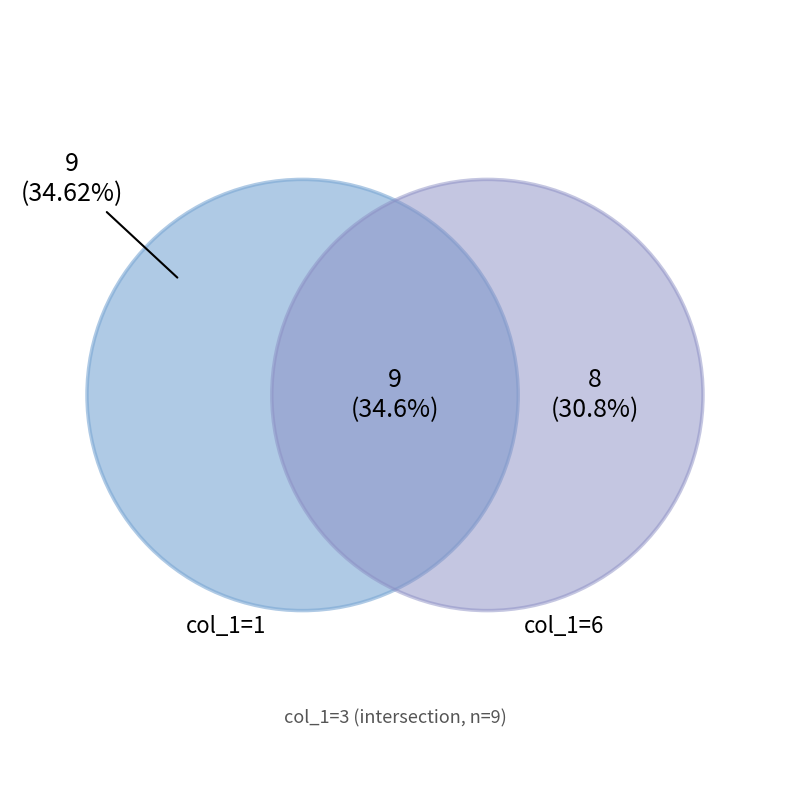

The 3 slice represents 35% of the pie. True or false?

True